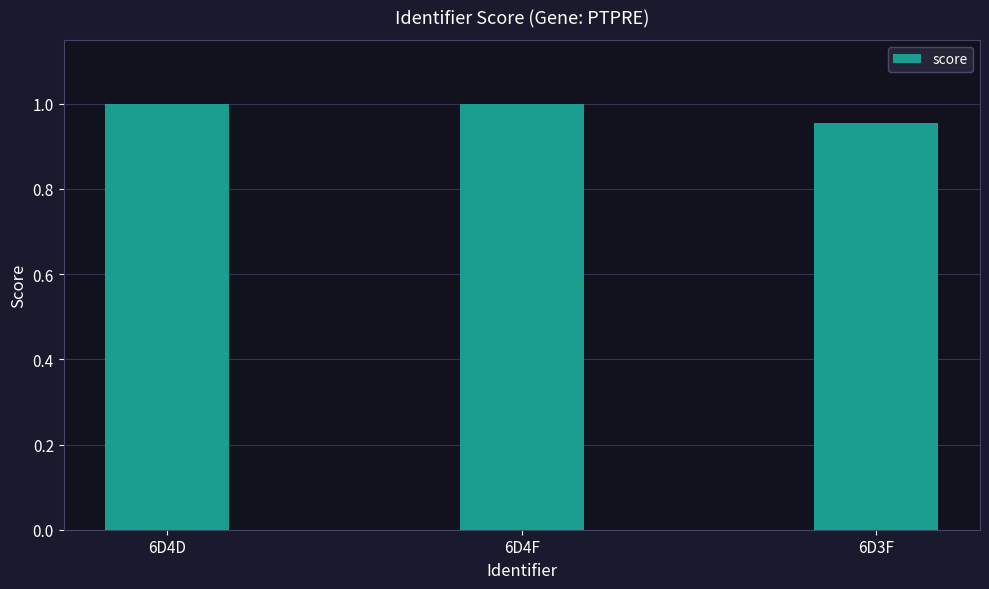

What is the sum of all values?

3.0